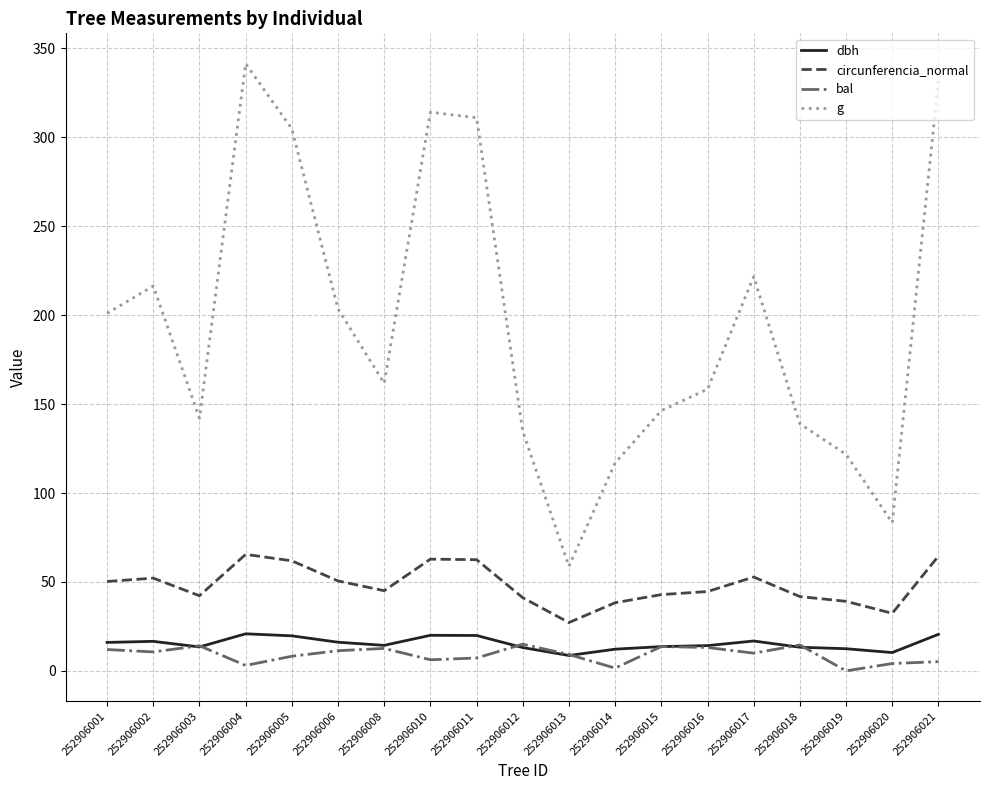

True or false: circunferencia_normal has a value of 32.4 at 252906020.

True